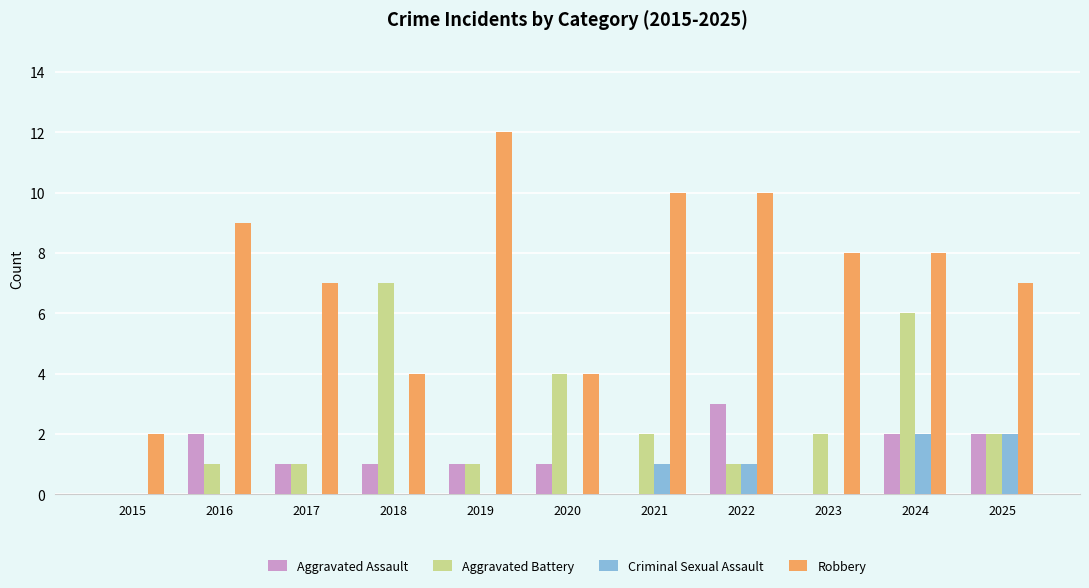

What are all the series names shown in the legend?

Aggravated Assault, Aggravated Battery, Criminal Sexual Assault, Robbery